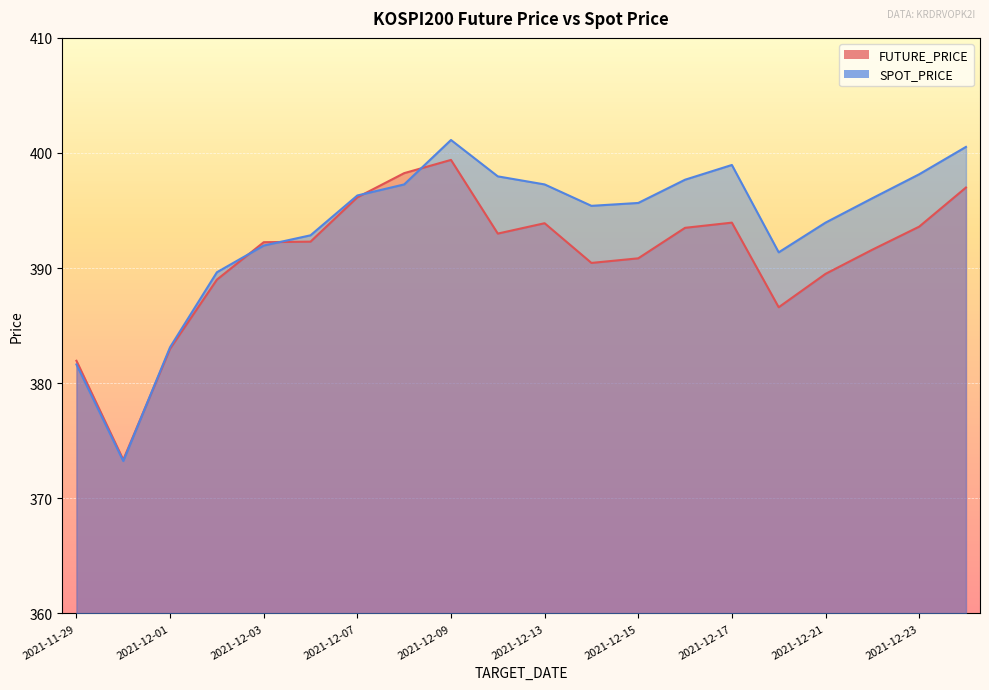

Reading right to left, transcribe all the data shown in this chart.

FUTURE_PRICE: 397.0	393.6	391.6	389.5	386.6	393.9	393.5	390.9	390.4	393.9	393.0	399.4	398.2	396.1	392.3	392.2	389.0	383.0	373.4	381.9
SPOT_PRICE: 400.5	398.1	396.1	393.9	391.4	399.0	397.7	395.7	395.4	397.3	398.0	401.1	397.3	396.3	392.9	392.0	389.6	383.1	373.2	381.6